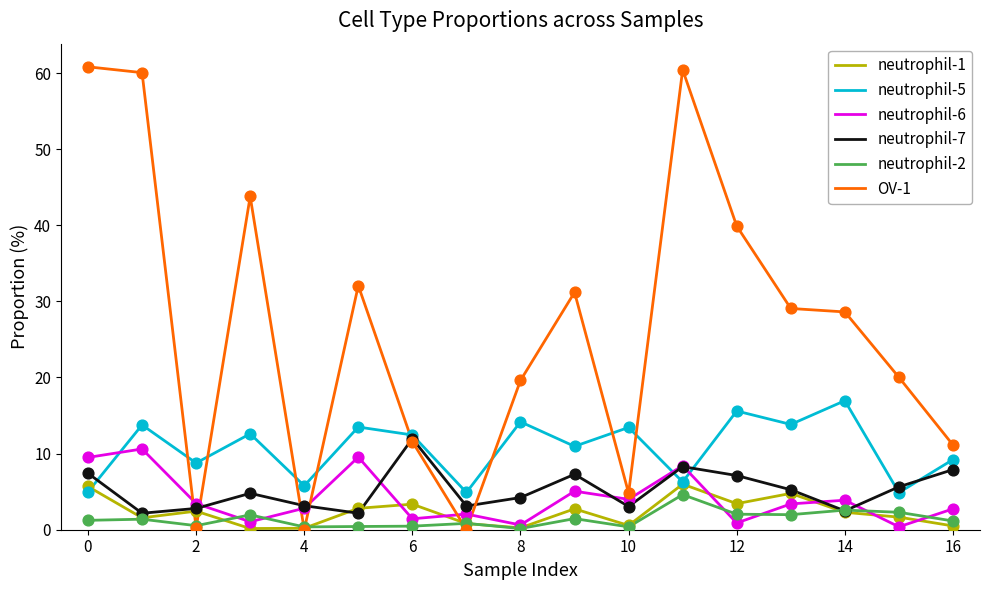

Which series has the widest spread of values?

OV-1